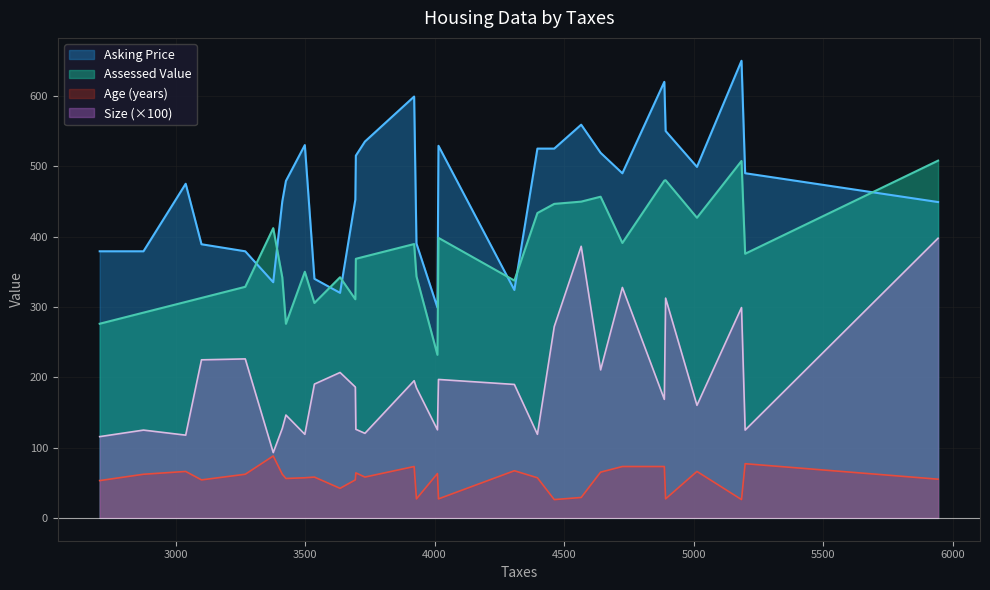

Which category has the lowest value across all series?

4462